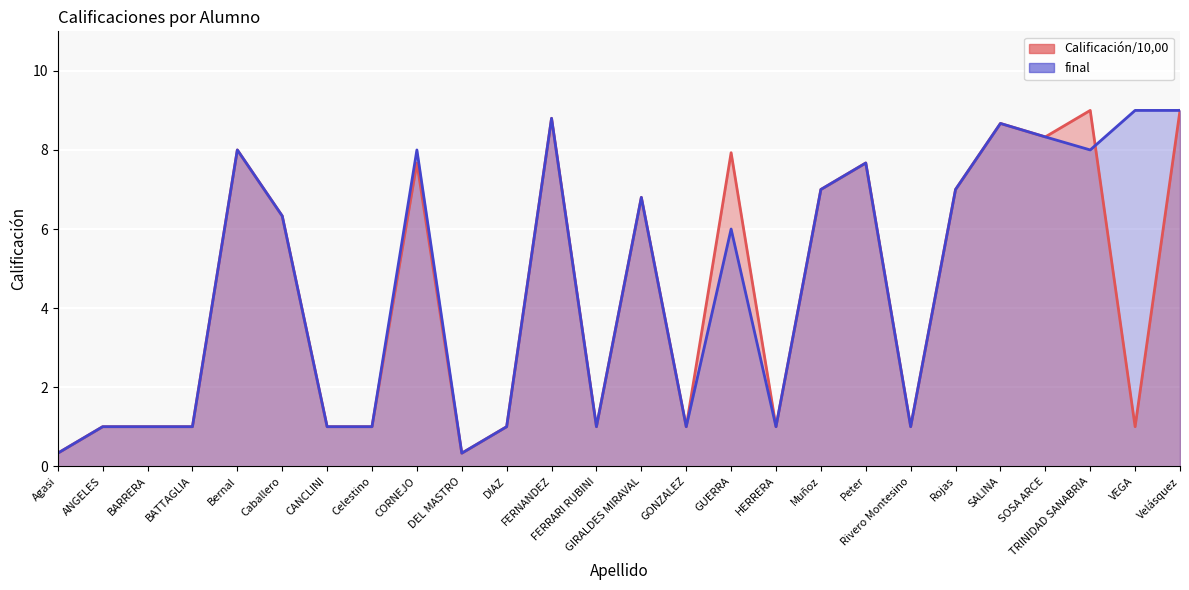

Which has a higher value, GUERRA or Peter?

GUERRA